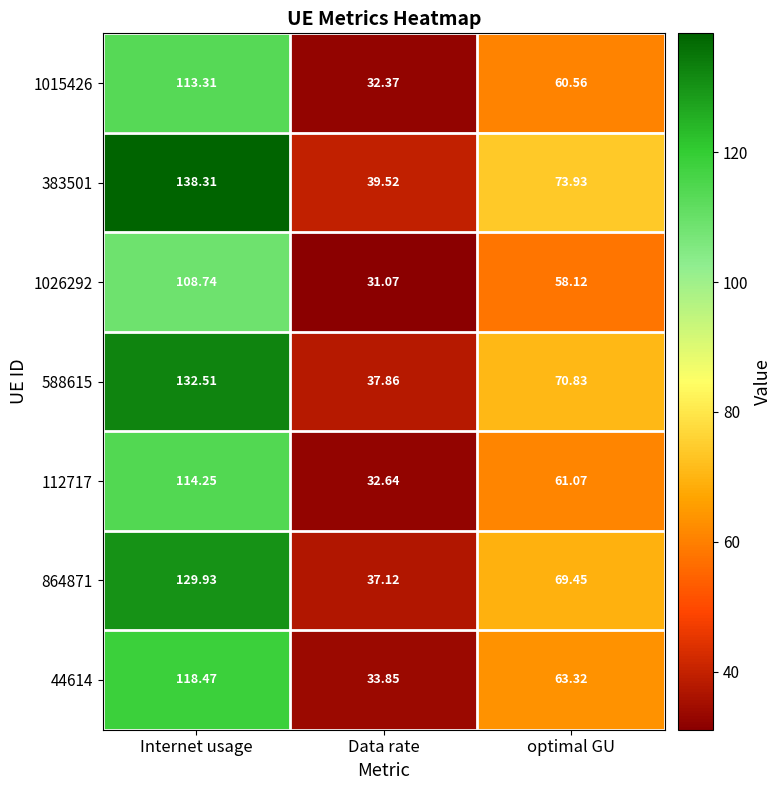

At which category is the sum across all series the highest?

Internet usage